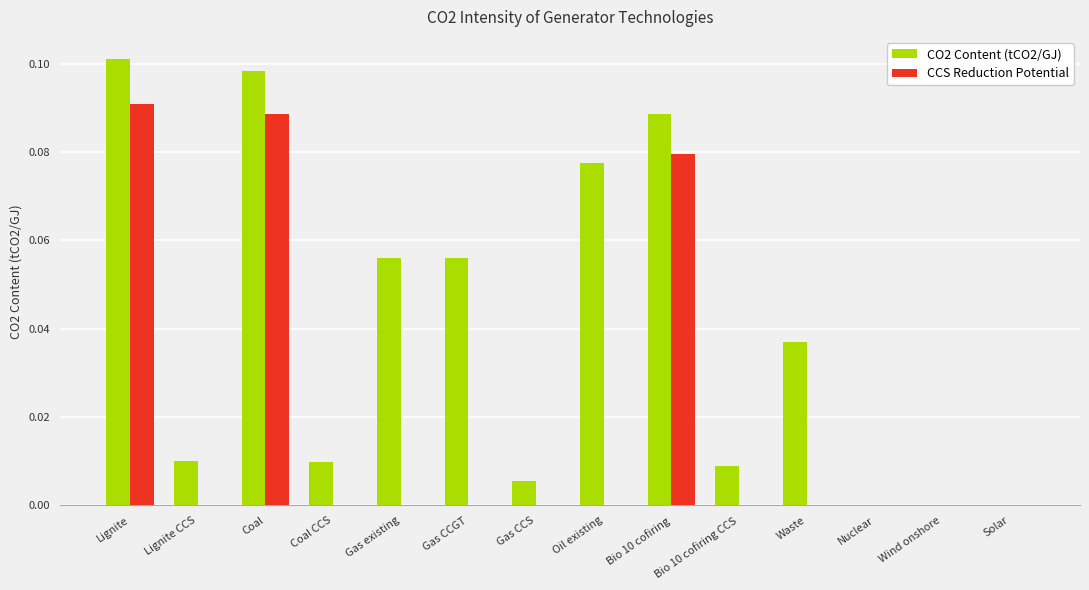

Between Oil existing and Solar, which series saw the biggest shift?

CO2 Content (tCO2/GJ)